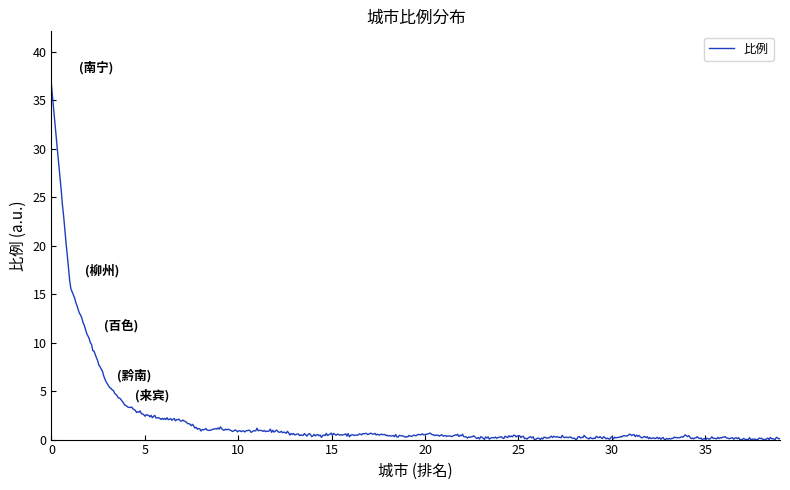

What is the difference between the maximum and minimum values?

36.6